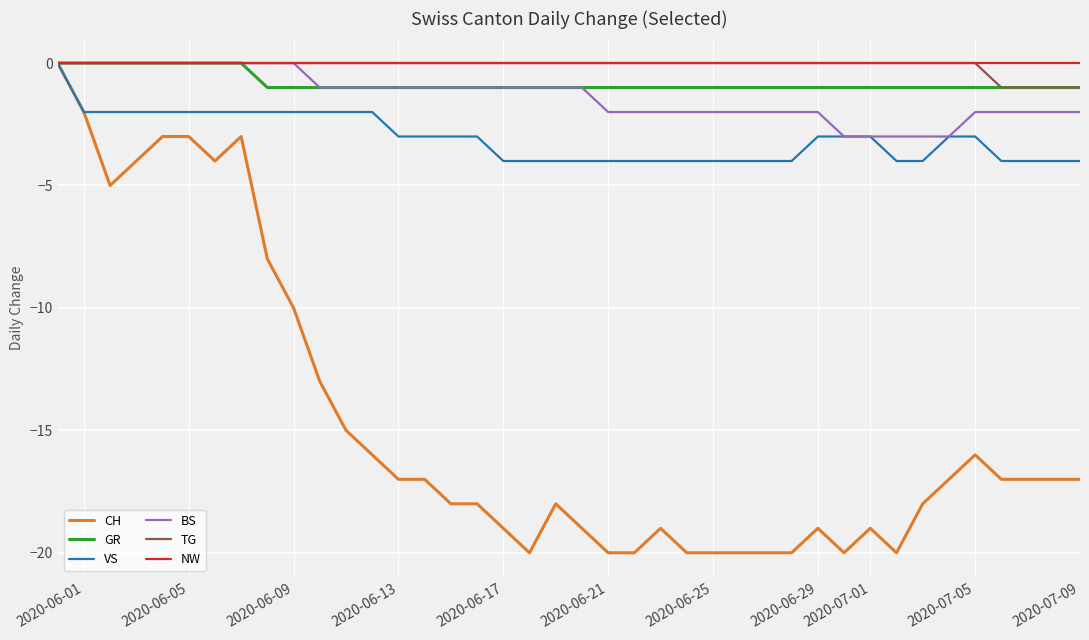

What are all the series names shown in the legend?

CH, GR, VS, BS, TG, NW